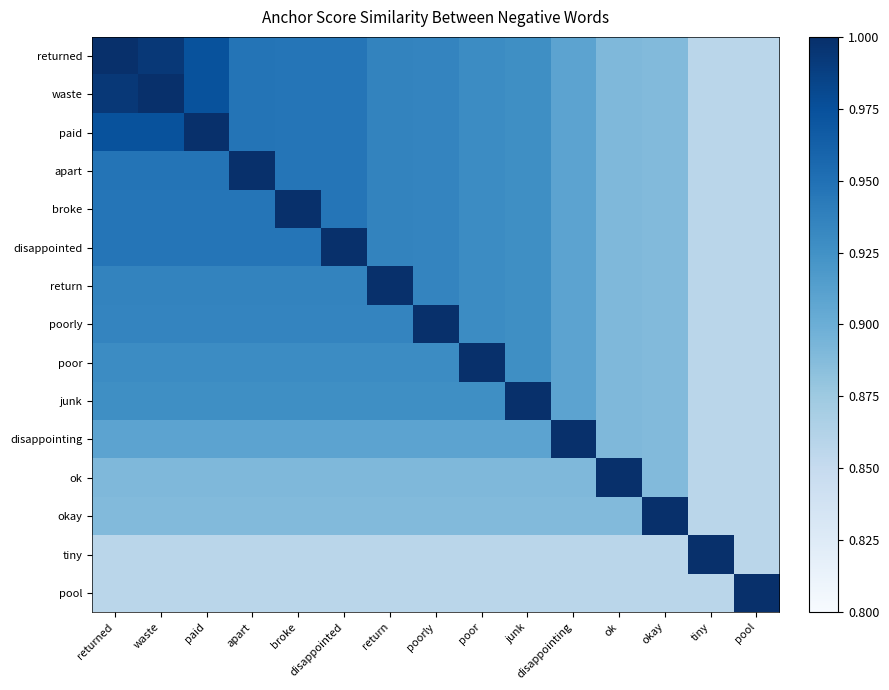

Reading left to right, list all the values displayed in this chart.

returned: returned=1.0	waste=1.0	paid=1.0	apart=0.9	broke=0.9	disappointed=0.9	return=0.9	poorly=0.9	poor=0.9	junk=0.9	disappointing=0.9	ok=0.9	okay=0.9	tiny=0.9	pool=0.9
waste: returned=1.0	waste=1.0	paid=1.0	apart=0.9	broke=0.9	disappointed=0.9	return=0.9	poorly=0.9	poor=0.9	junk=0.9	disappointing=0.9	ok=0.9	okay=0.9	tiny=0.9	pool=0.9
paid: returned=1.0	waste=1.0	paid=1.0	apart=0.9	broke=0.9	disappointed=0.9	return=0.9	poorly=0.9	poor=0.9	junk=0.9	disappointing=0.9	ok=0.9	okay=0.9	tiny=0.9	pool=0.9
apart: returned=0.9	waste=0.9	paid=0.9	apart=1.0	broke=0.9	disappointed=0.9	return=0.9	poorly=0.9	poor=0.9	junk=0.9	disappointing=0.9	ok=0.9	okay=0.9	tiny=0.9	pool=0.9
broke: returned=0.9	waste=0.9	paid=0.9	apart=0.9	broke=1.0	disappointed=0.9	return=0.9	poorly=0.9	poor=0.9	junk=0.9	disappointing=0.9	ok=0.9	okay=0.9	tiny=0.9	pool=0.9
disappointed: returned=0.9	waste=0.9	paid=0.9	apart=0.9	broke=0.9	disappointed=1.0	return=0.9	poorly=0.9	poor=0.9	junk=0.9	disappointing=0.9	ok=0.9	okay=0.9	tiny=0.9	pool=0.9
return: returned=0.9	waste=0.9	paid=0.9	apart=0.9	broke=0.9	disappointed=0.9	return=1.0	poorly=0.9	poor=0.9	junk=0.9	disappointing=0.9	ok=0.9	okay=0.9	tiny=0.9	pool=0.9
poorly: returned=0.9	waste=0.9	paid=0.9	apart=0.9	broke=0.9	disappointed=0.9	return=0.9	poorly=1.0	poor=0.9	junk=0.9	disappointing=0.9	ok=0.9	okay=0.9	tiny=0.9	pool=0.9
poor: returned=0.9	waste=0.9	paid=0.9	apart=0.9	broke=0.9	disappointed=0.9	return=0.9	poorly=0.9	poor=1.0	junk=0.9	disappointing=0.9	ok=0.9	okay=0.9	tiny=0.9	pool=0.9
junk: returned=0.9	waste=0.9	paid=0.9	apart=0.9	broke=0.9	disappointed=0.9	return=0.9	poorly=0.9	poor=0.9	junk=1.0	disappointing=0.9	ok=0.9	okay=0.9	tiny=0.9	pool=0.9
disappointing: returned=0.9	waste=0.9	paid=0.9	apart=0.9	broke=0.9	disappointed=0.9	return=0.9	poorly=0.9	poor=0.9	junk=0.9	disappointing=1.0	ok=0.9	okay=0.9	tiny=0.9	pool=0.9
ok: returned=0.9	waste=0.9	paid=0.9	apart=0.9	broke=0.9	disappointed=0.9	return=0.9	poorly=0.9	poor=0.9	junk=0.9	disappointing=0.9	ok=1.0	okay=0.9	tiny=0.9	pool=0.9
okay: returned=0.9	waste=0.9	paid=0.9	apart=0.9	broke=0.9	disappointed=0.9	return=0.9	poorly=0.9	poor=0.9	junk=0.9	disappointing=0.9	ok=0.9	okay=1.0	tiny=0.9	pool=0.9
tiny: returned=0.9	waste=0.9	paid=0.9	apart=0.9	broke=0.9	disappointed=0.9	return=0.9	poorly=0.9	poor=0.9	junk=0.9	disappointing=0.9	ok=0.9	okay=0.9	tiny=1.0	pool=0.9
pool: returned=0.9	waste=0.9	paid=0.9	apart=0.9	broke=0.9	disappointed=0.9	return=0.9	poorly=0.9	poor=0.9	junk=0.9	disappointing=0.9	ok=0.9	okay=0.9	tiny=0.9	pool=1.0